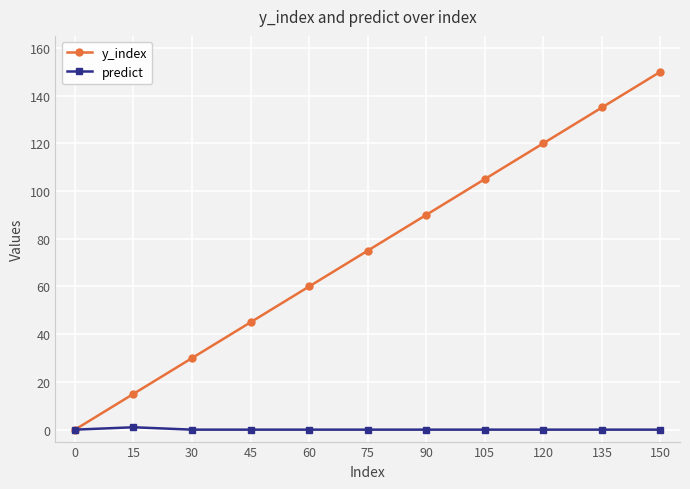

At how many categories does at least one series exceed 112?

3